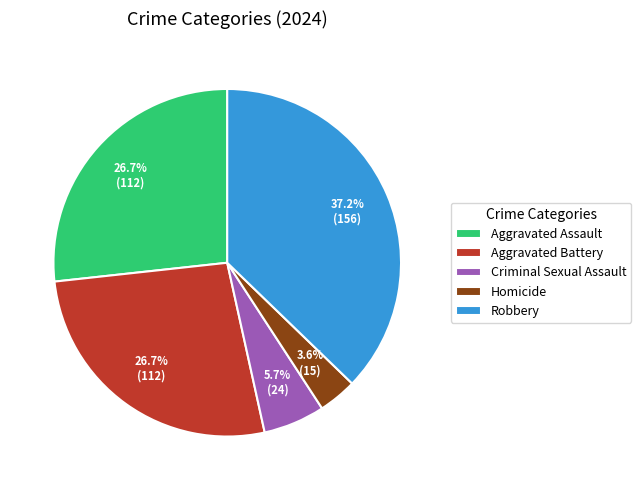

To the nearest percent, what is the average slice percentage?

20%